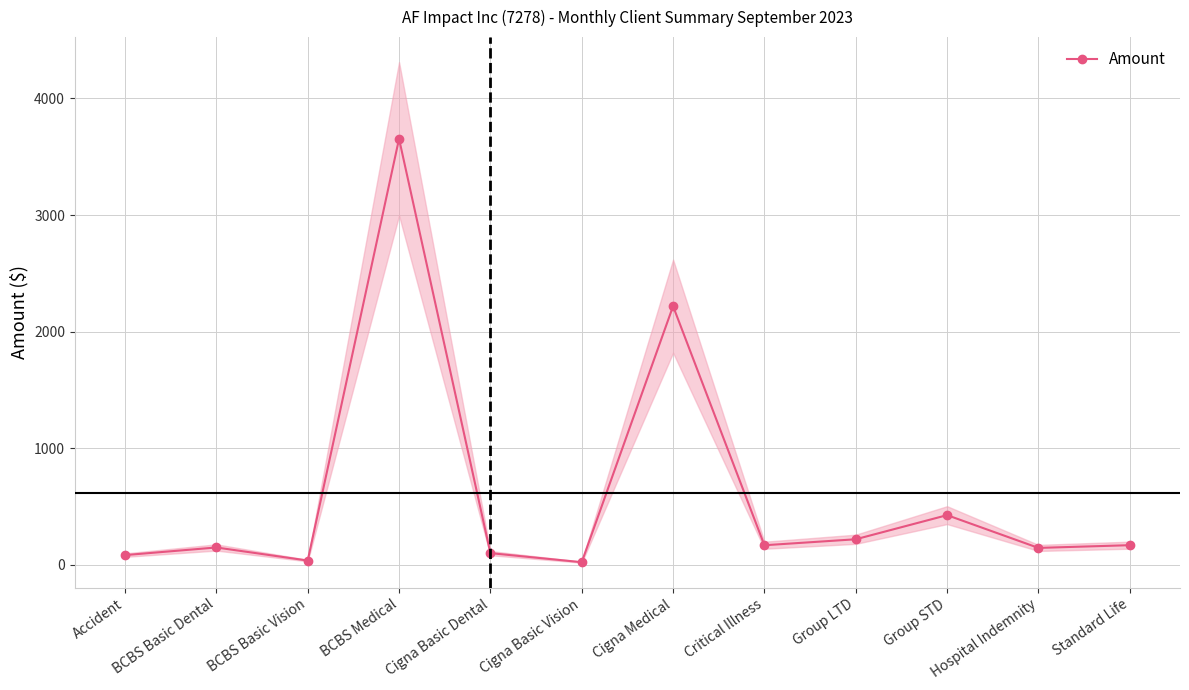

What is the change in value from BCBS Basic Vision to Standard Life?

+131.8